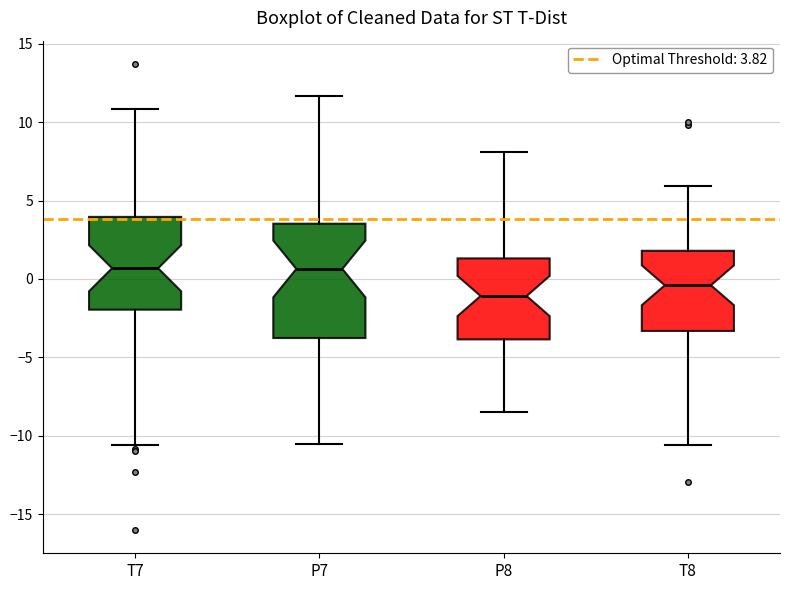

Which box is the tallest, from its lower edge to its upper edge?

P7